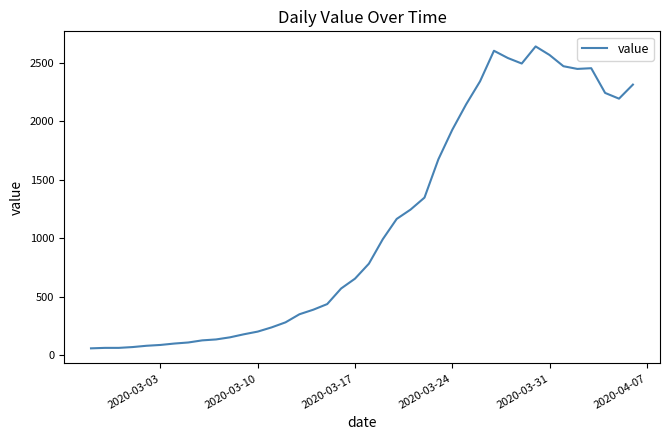

What is the smallest value displayed?

61